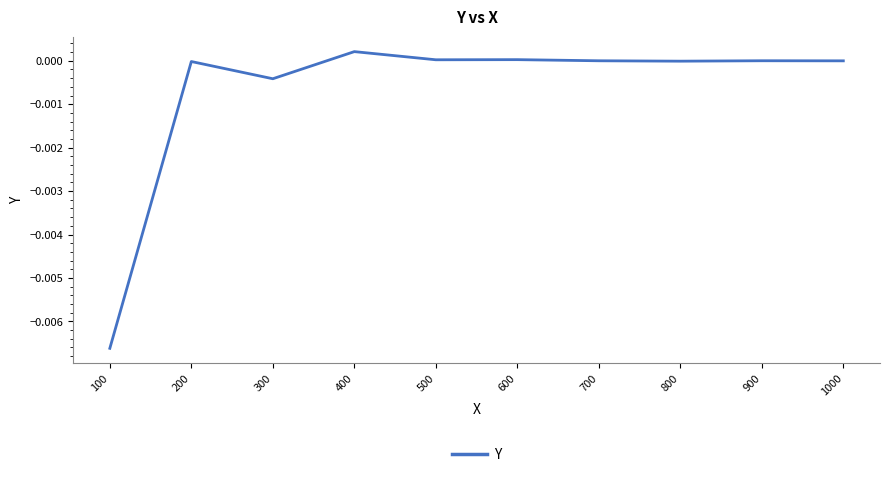

The chart shows a value of 0.0 at 900. True or false?

True